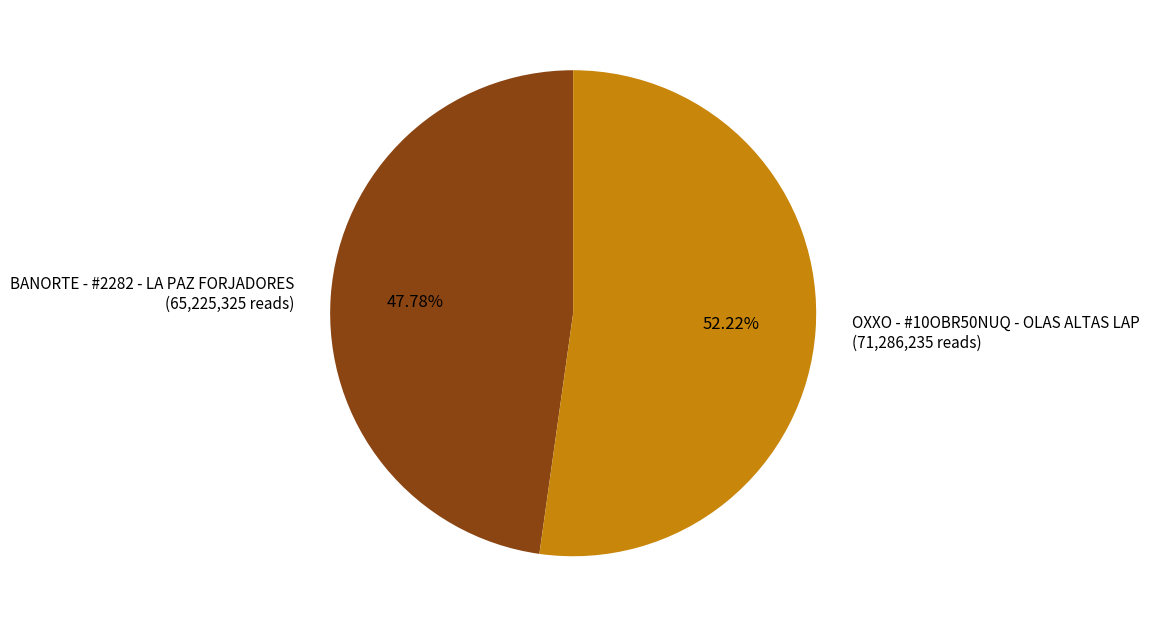

What is the smallest slice in the pie chart?

BANORTE - #2282 - LA PAZ FORJADORES